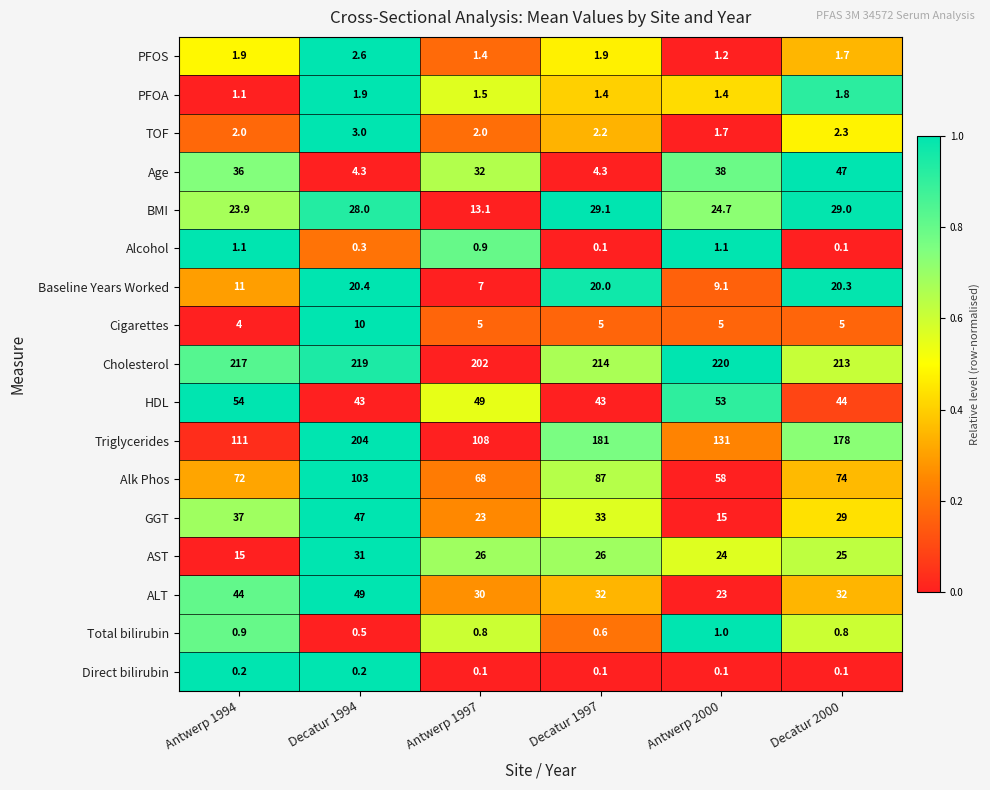

Which series has the largest total across all categories?

Cholesterol